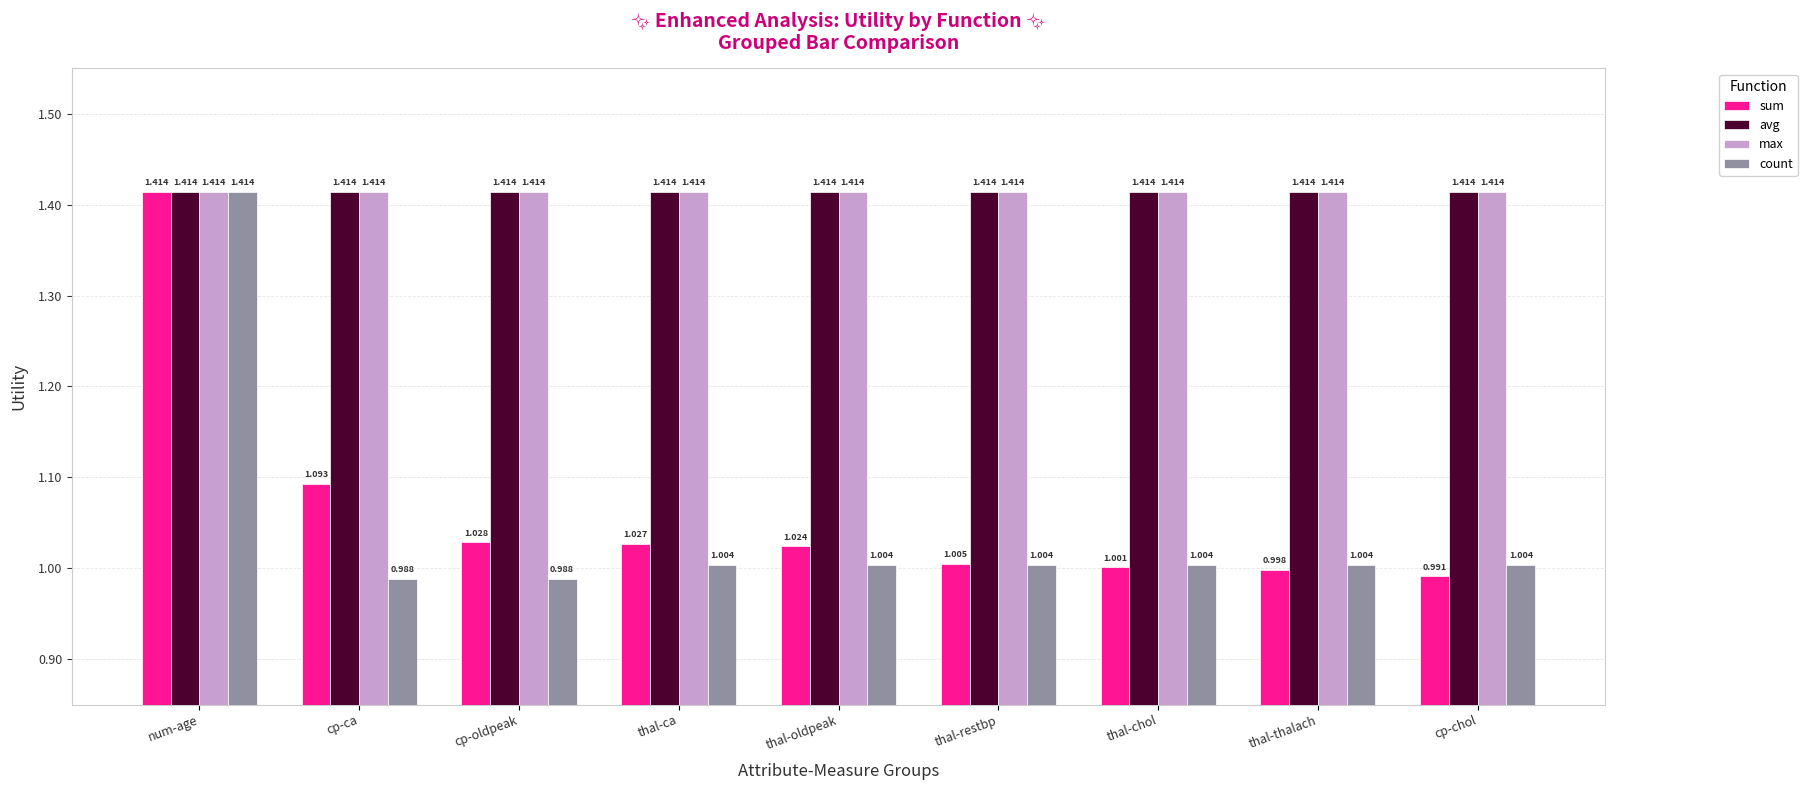

How many groups of bars are there?

9